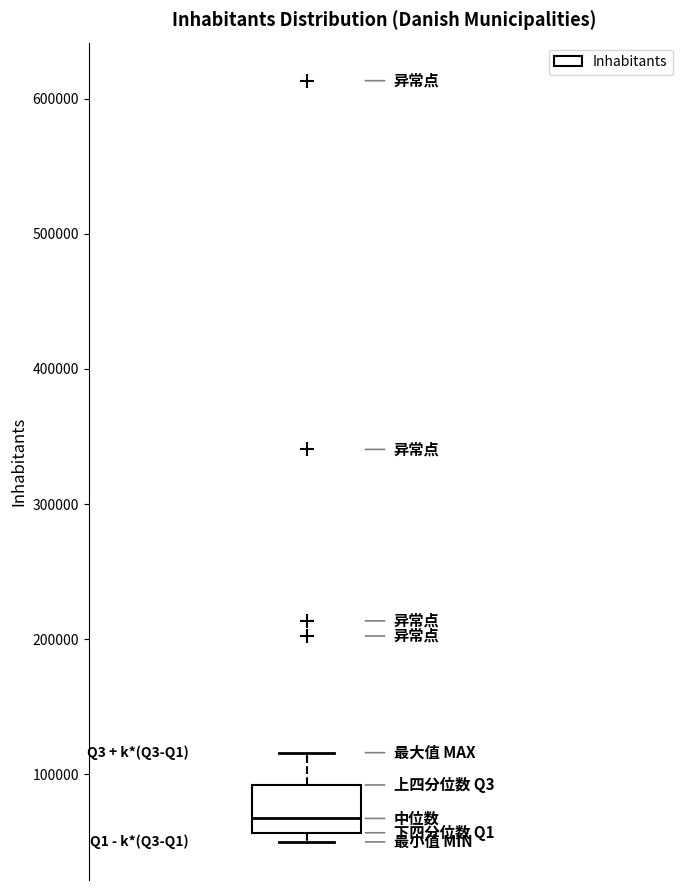

Where does the median line of the box sit on the y-axis? The values are not printed on the chart, so give them approximately, as read against the axis.

70000